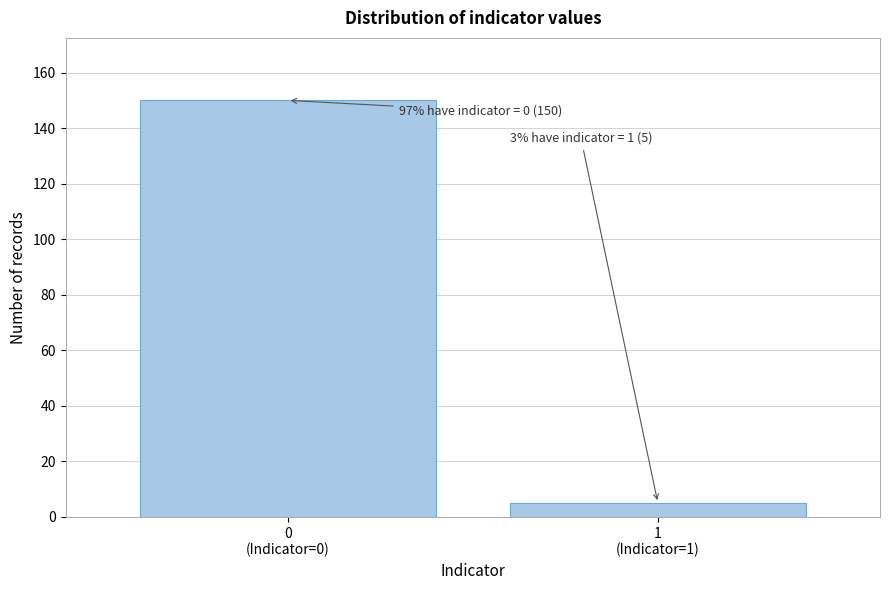

Reading left to right, extract all data points from this chart.

150	5